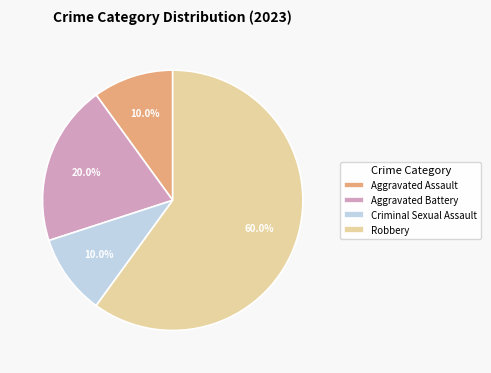

What percentage is the Aggravated Battery slice, to the nearest percent?

20%